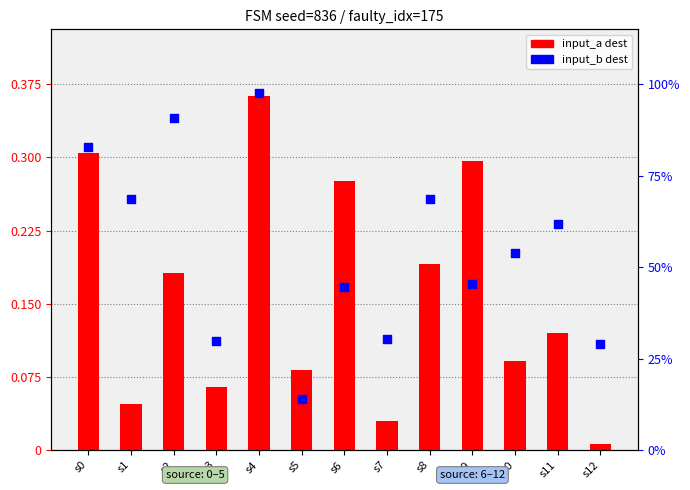

Which series has the largest Y range (max minus min)?

input_a dest